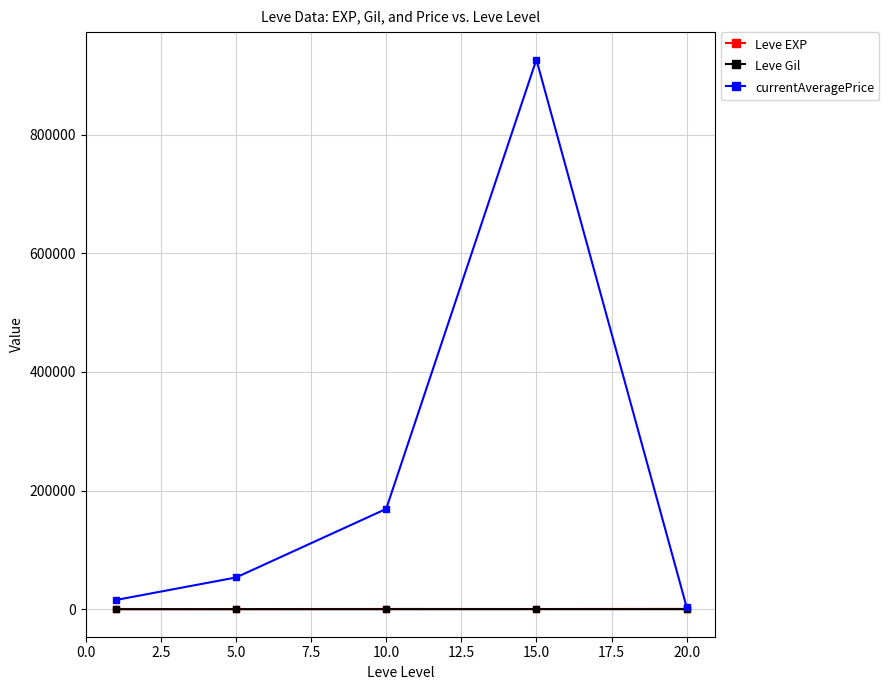

What is the highest value of the currentAveragePrice series?

926354.2